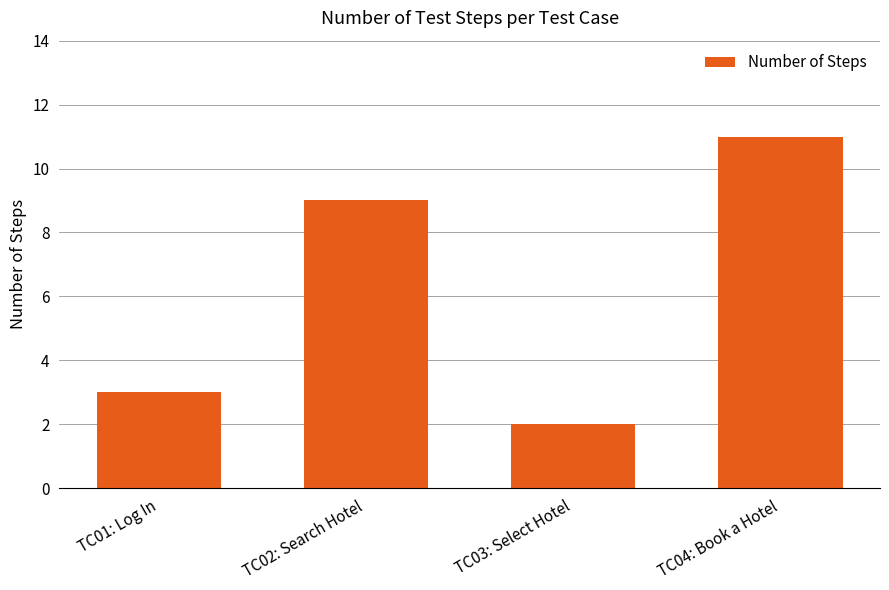

Does the chart contain any negative values?

No